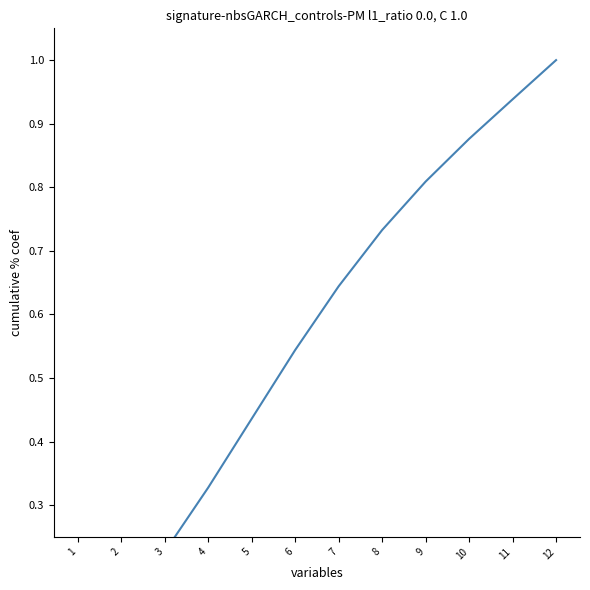

True or false: the data shows 0.3 at 6.

False